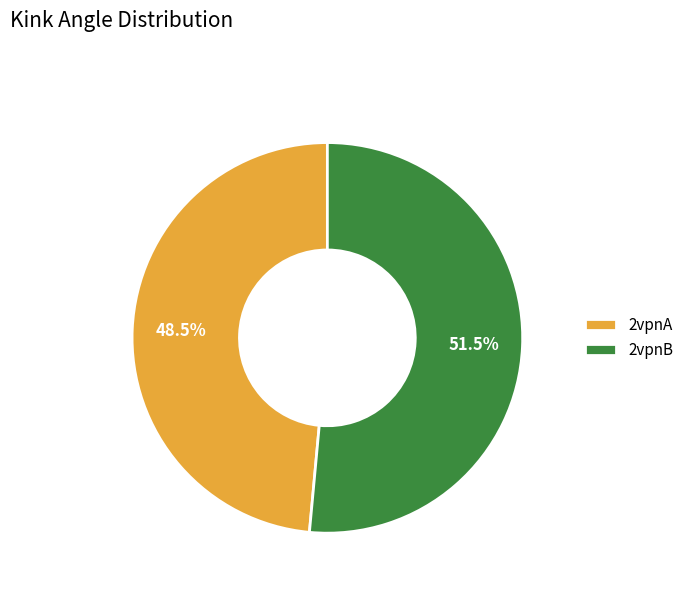

How many segments does this pie chart have?

2